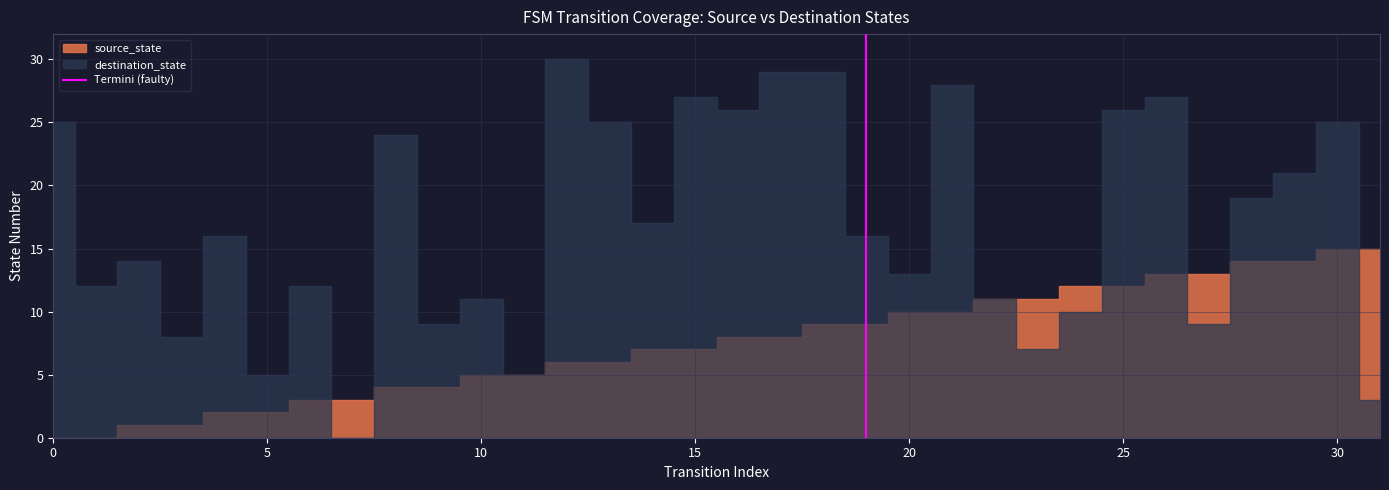

Does the chart display data point markers on the line(s)?

No